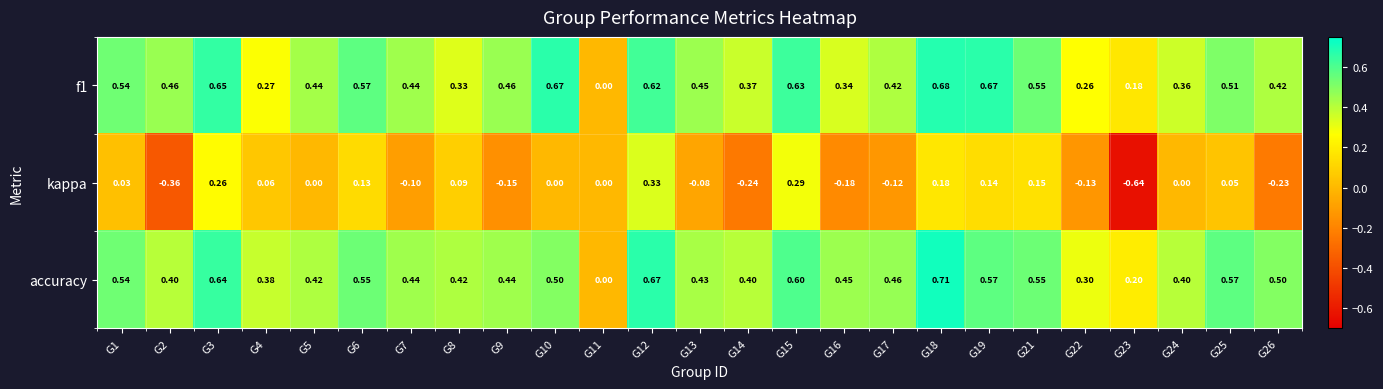

What is the spread (max minus min) of values at G5?

0.4